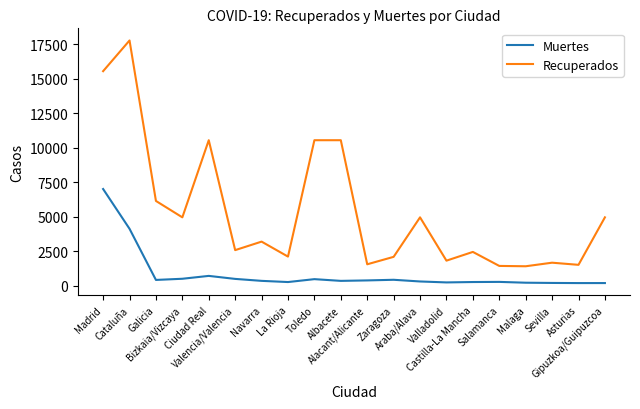

How many lines are shown in the chart?

2